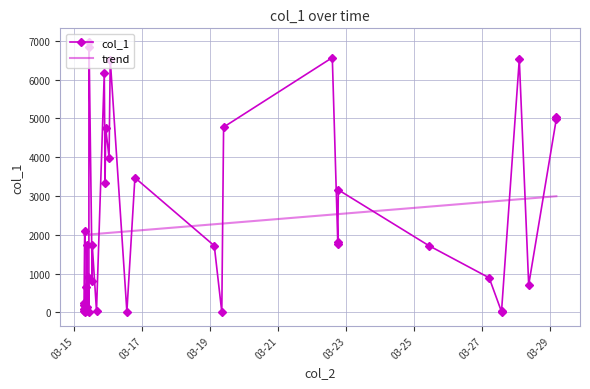

What is the value of the trend point at the 17th from the left?

2011.9